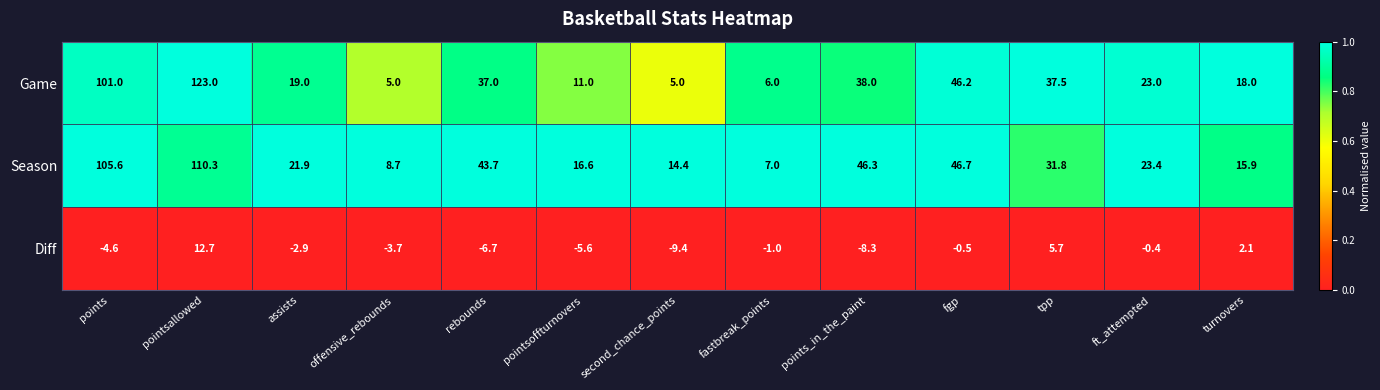

The value of Diff at fgp is -0.2. True or false?

False